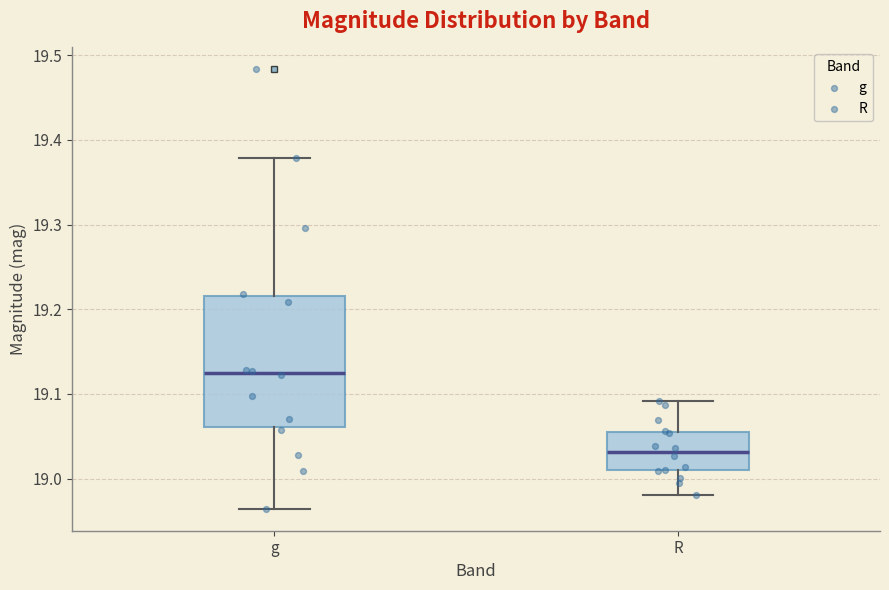

Reading left to right, transcribe this box plot: for each box, give where its median line is, the range the box spans, and where its two whiskers end, as read against the y-axis. The values are not printed on the chart, so give them approximately, as read against the axis.

g: median 19.12, box 19.06 to 19.22, whiskers 18.96 to 19.38
R: median 19.03, box 19.01 to 19.06, whiskers 18.98 to 19.09